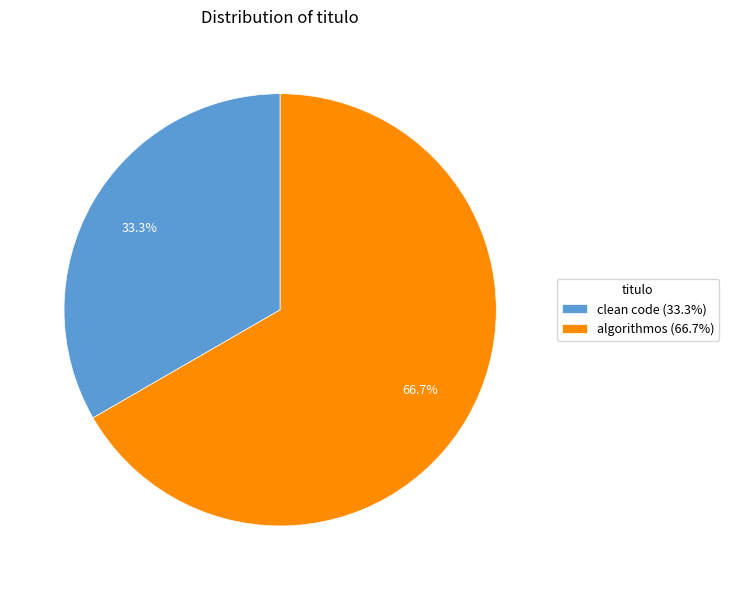

Which slice is the smallest?

clean code